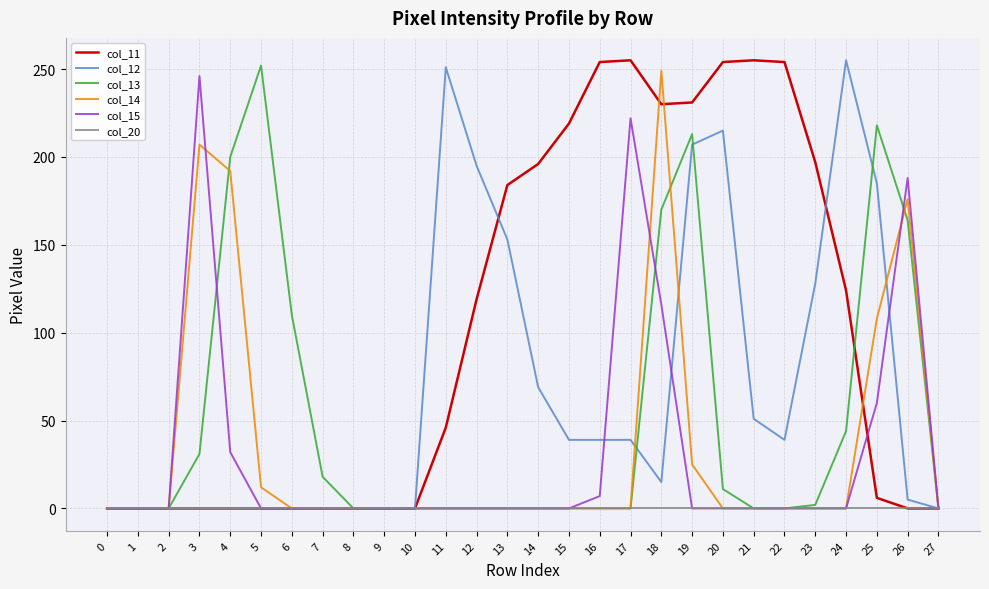

What is the maximum value shown in the chart?

255